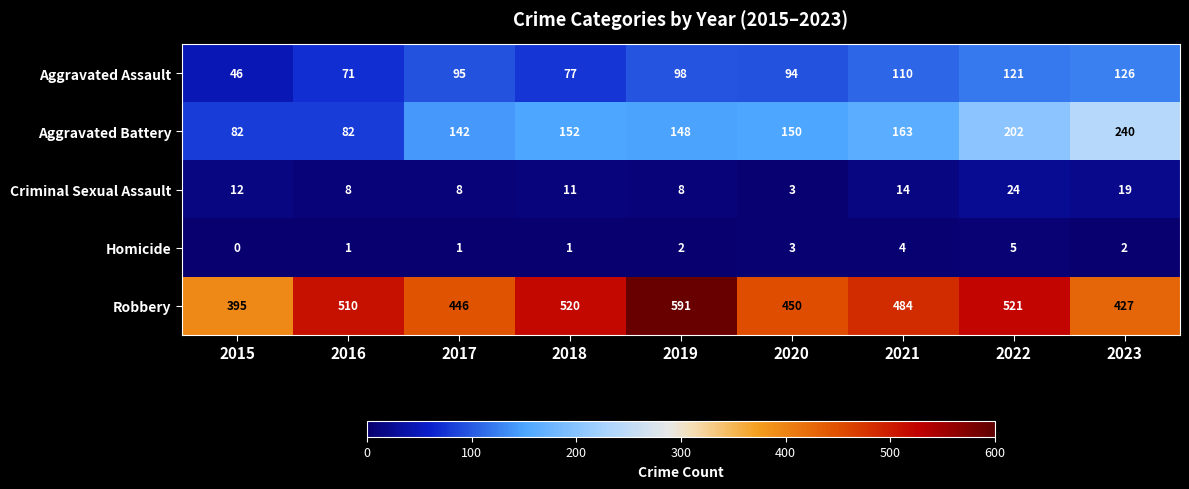

Which series has the widest spread of values?

Robbery